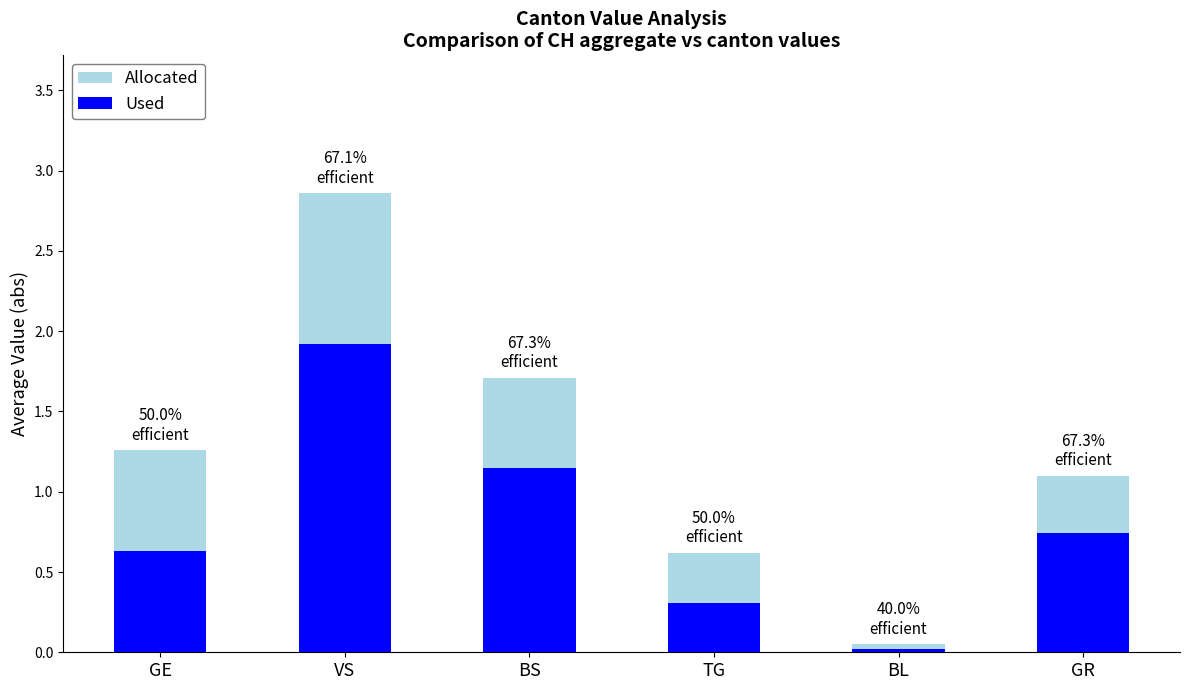

The Allocated series shows 0.1 at BL. True or false?

False